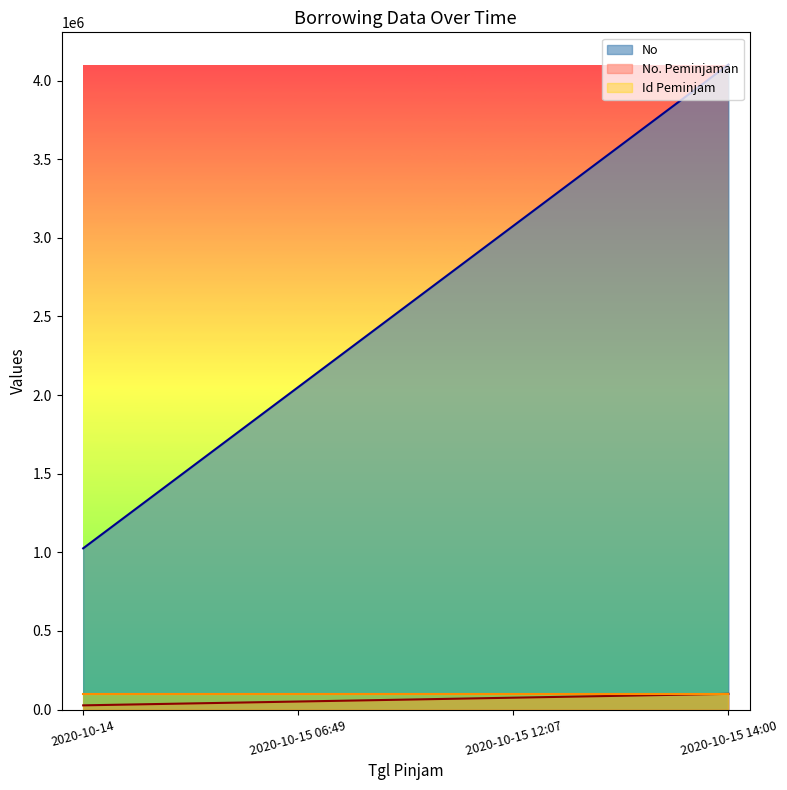

What position from the left is 2020-10-15 12:07?

3